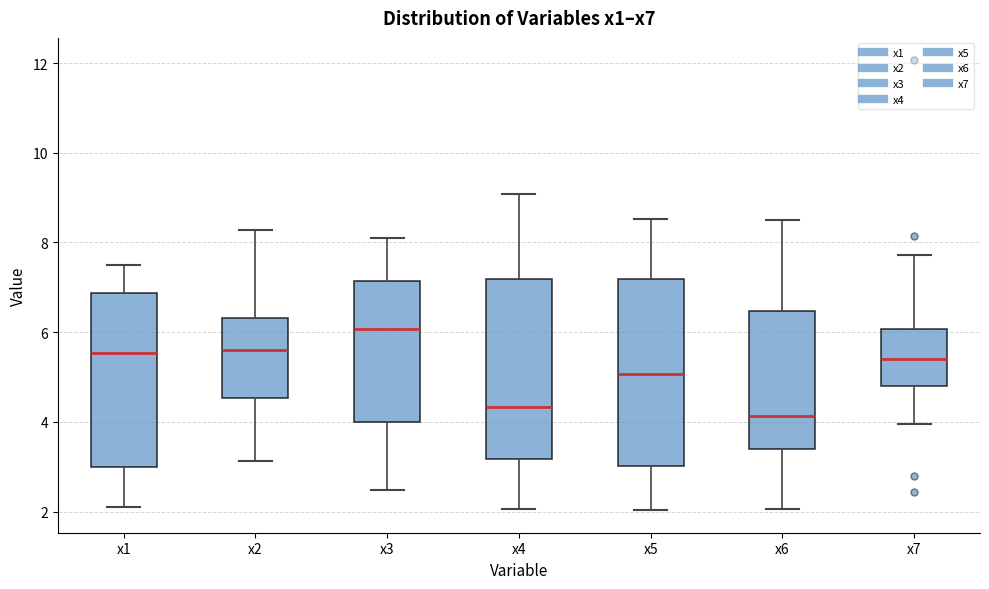

Reading left to right, transcribe this box plot: for each box, give where its median line is, the range the box spans, and where its two whiskers end, as read against the y-axis. The values are not printed on the chart, so give them approximately, as read against the axis.

x1: median 5.6, box 3.0 to 6.8, whiskers 2.2 to 7.6
x2: median 5.6, box 4.6 to 6.4, whiskers 3.2 to 8.2
x3: median 6.0, box 4.0 to 7.2, whiskers 2.4 to 8.0
x4: median 4.4, box 3.2 to 7.2, whiskers 2.0 to 9.0
x5: median 5.0, box 3.0 to 7.2, whiskers 2.0 to 8.6
x6: median 4.2, box 3.4 to 6.4, whiskers 2.0 to 8.6
x7: median 5.4, box 4.8 to 6.0, whiskers 4.0 to 7.8